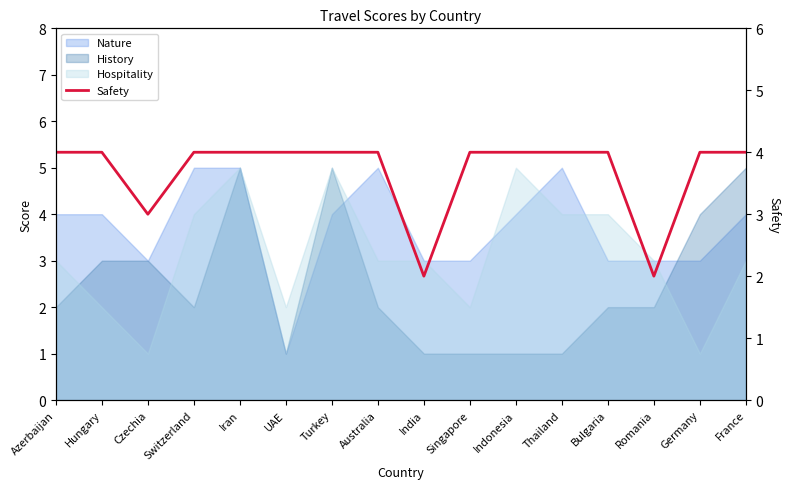

Does the chart display data point markers on the line(s)?

No